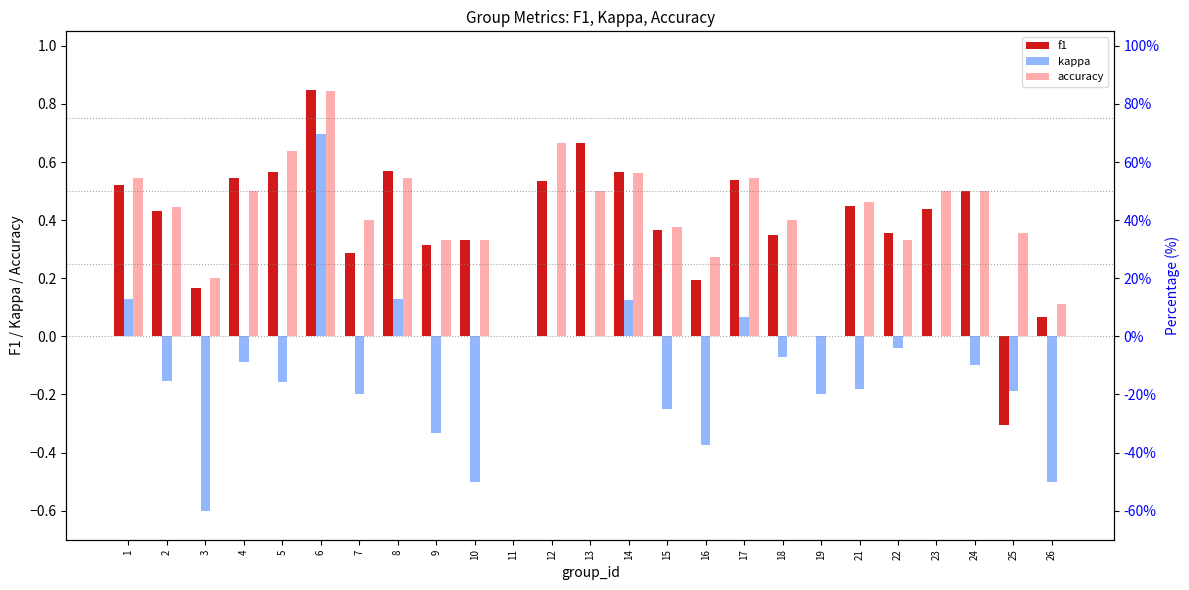

Rank the series at 19 from lowest to highest value.

kappa, f1, accuracy